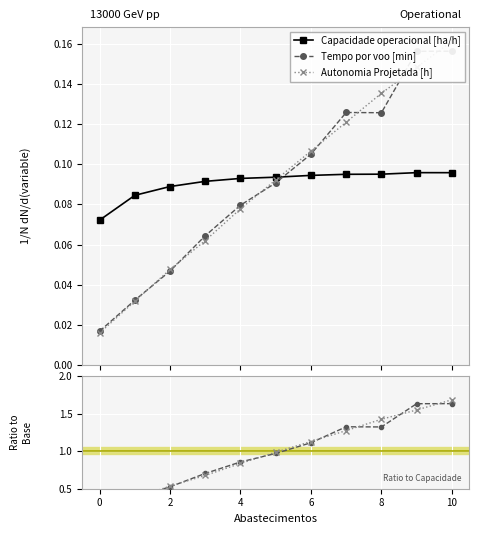

True or false: Capacidade operacional [ha/h] has more than 0 points higher than both neighbors.

True